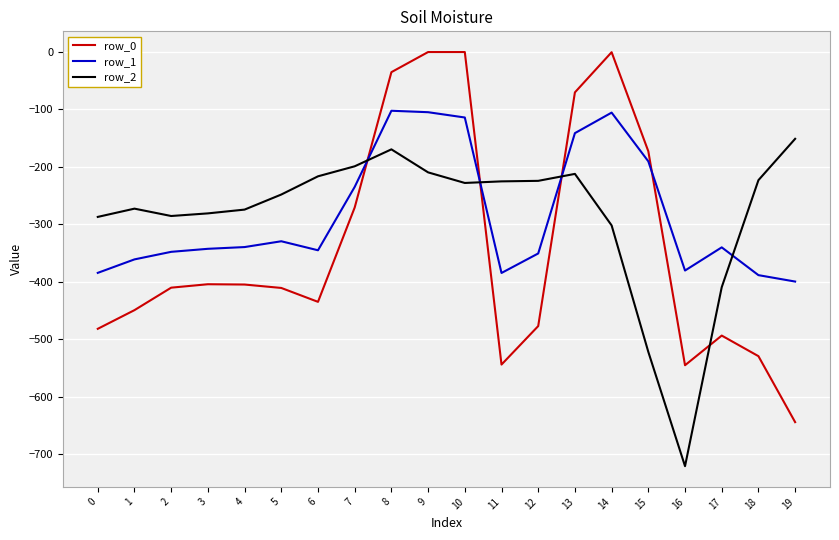

What is the difference between the maximum and minimum values in the row_2 series?

570.1